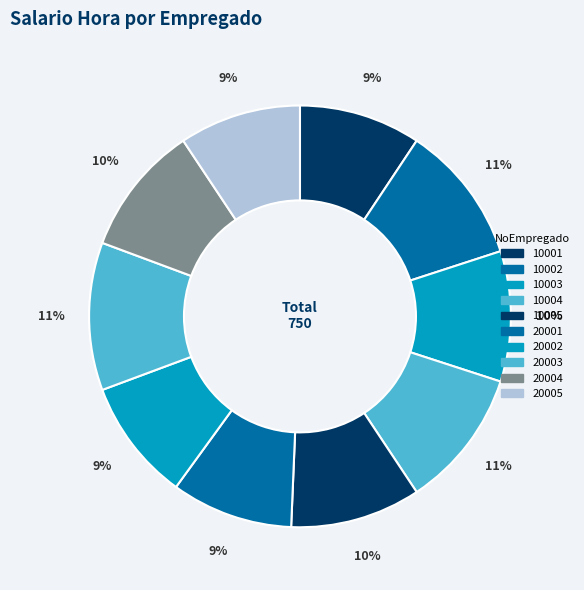

Is there a majority slice in this chart?

No